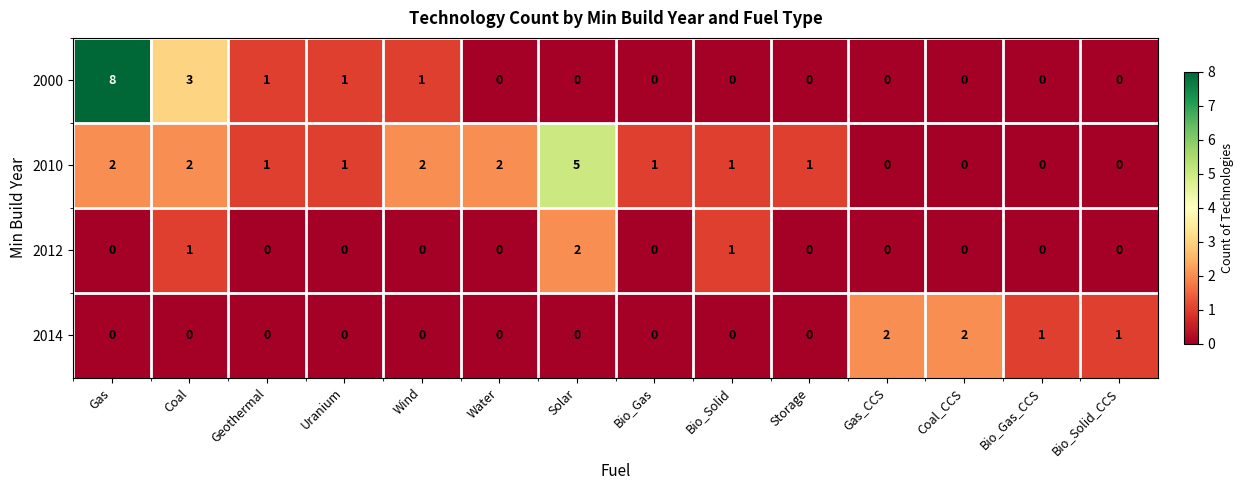

At how many categories does at least one series exceed 0?

14